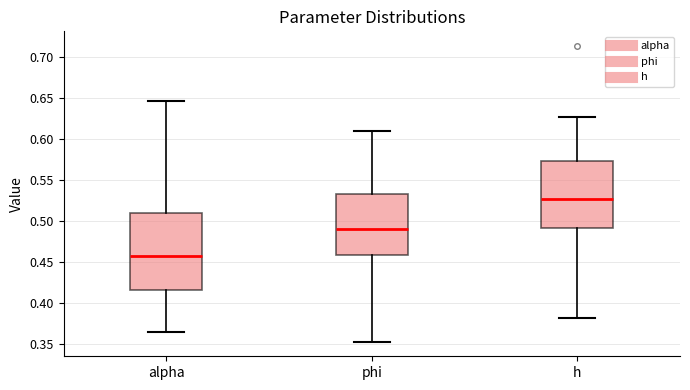

Which box's median line is the lowest?

alpha